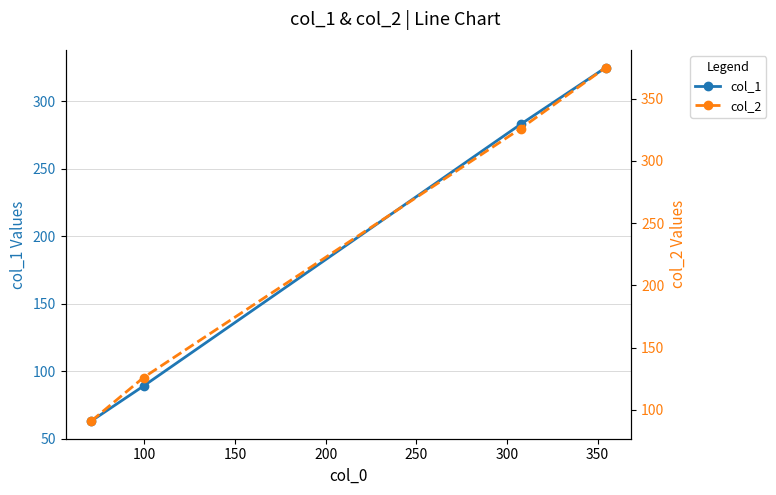

What is the value of the col_2 point at the 4th from the left?

375